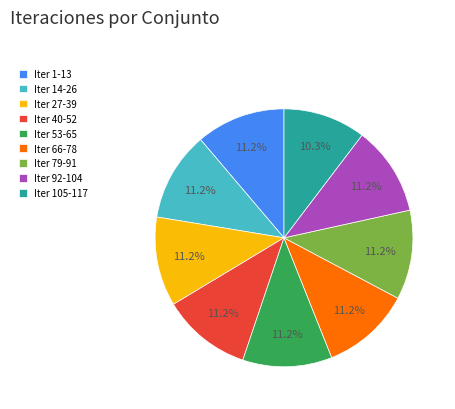

Which slice is the smallest?

Iter 105-117